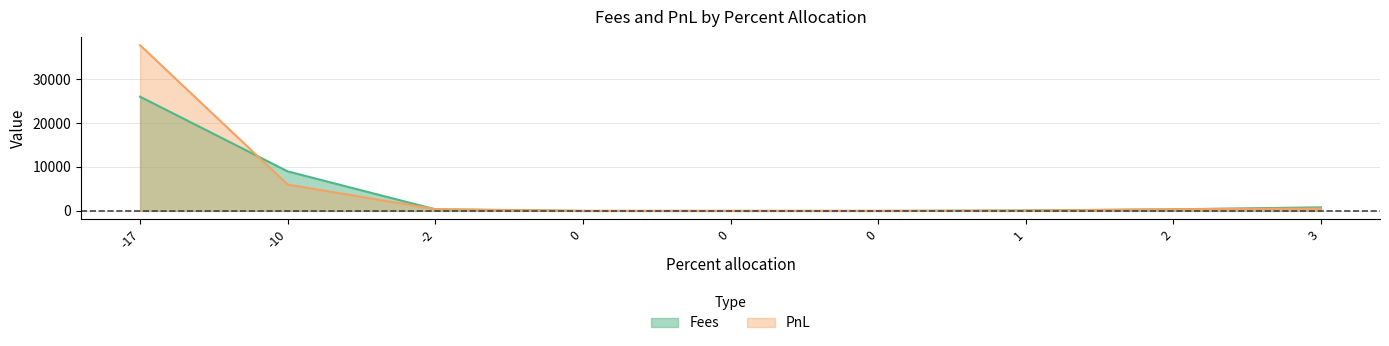

How many values in the Fees series are below 360?

4